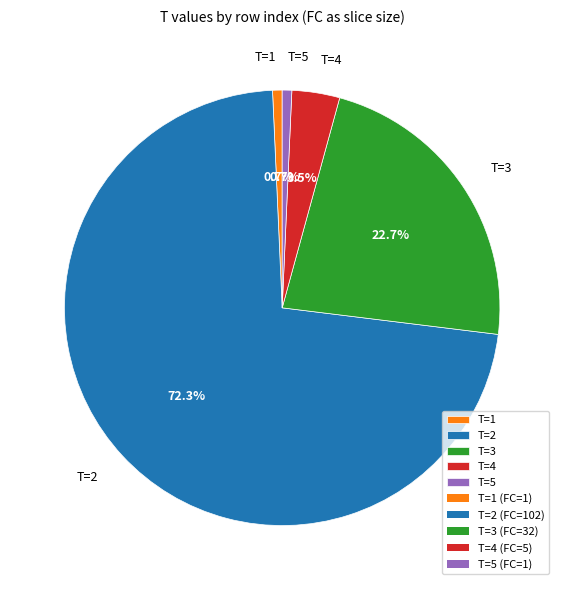

Does T=3 account for over 50% of the chart?

No